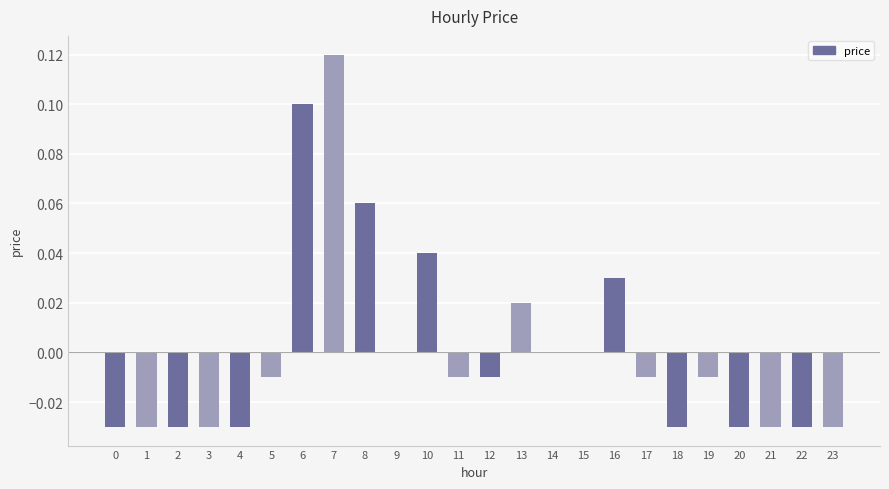

Are the bars horizontal?

No